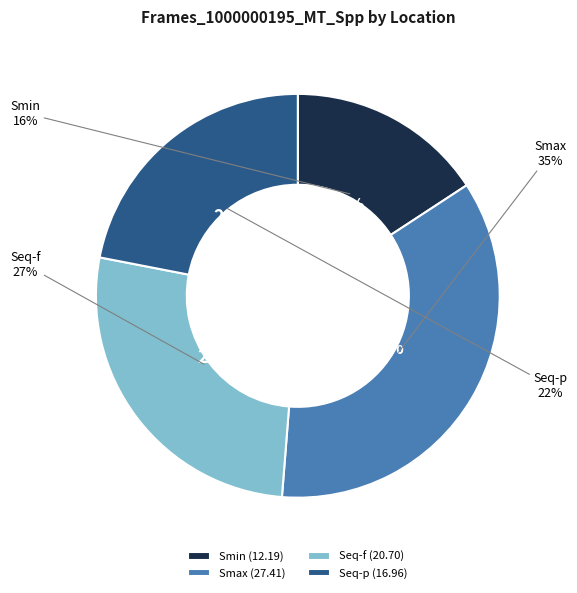

True or false: Seq-p accounts for 22% of the total.

True